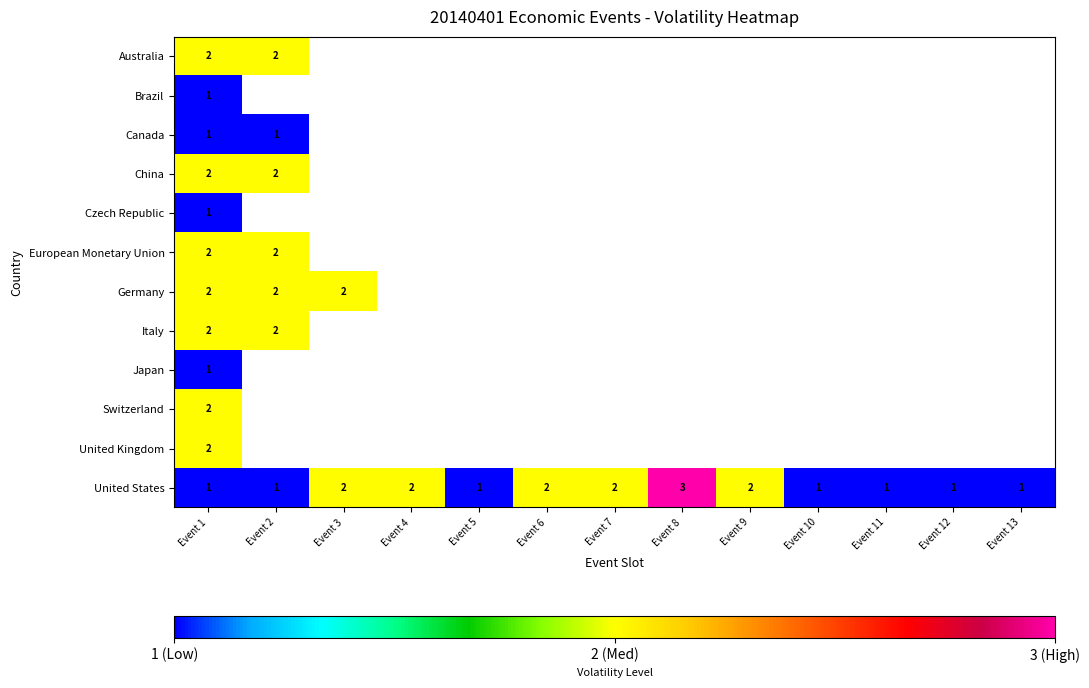

The United States series shows 1 at Event 11. True or false?

True